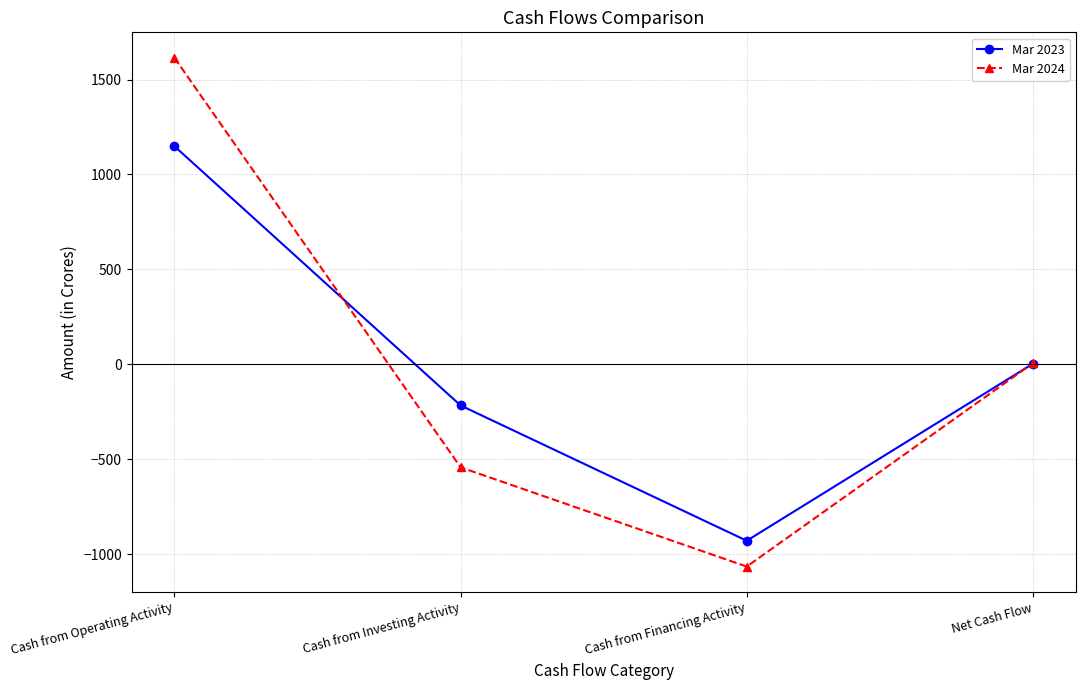

At Cash from Financing Activity, list the series in order from largest to smallest.

Mar 2023, Mar 2024